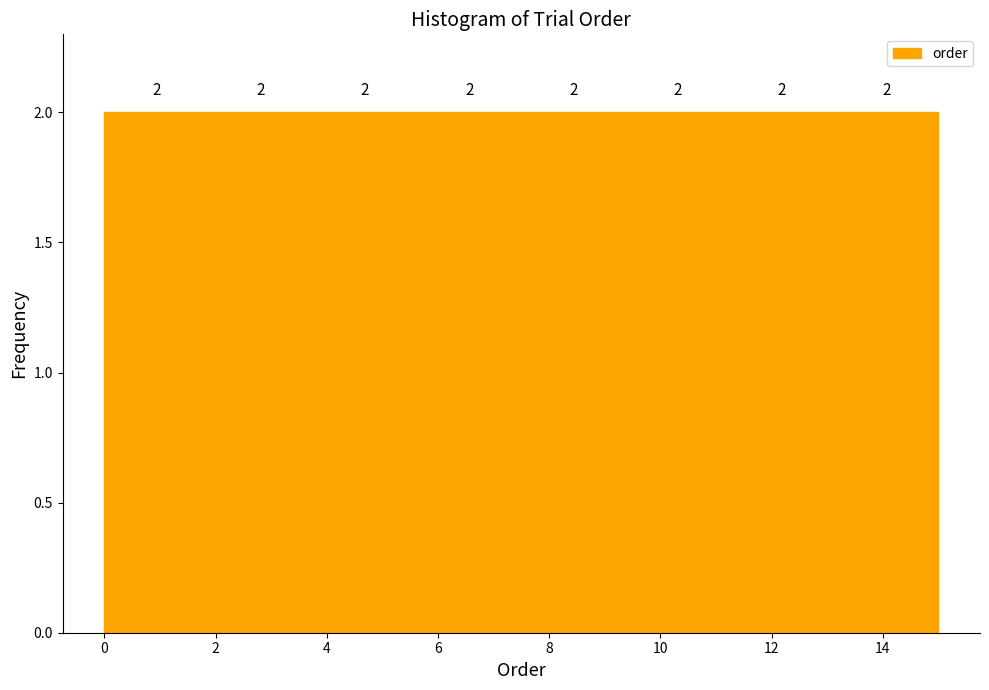

What is the height of the bar covering 0.0 to 1.8 on the x-axis? The bar edges are not printed on the chart, so give them approximately, as read against the axis.

2